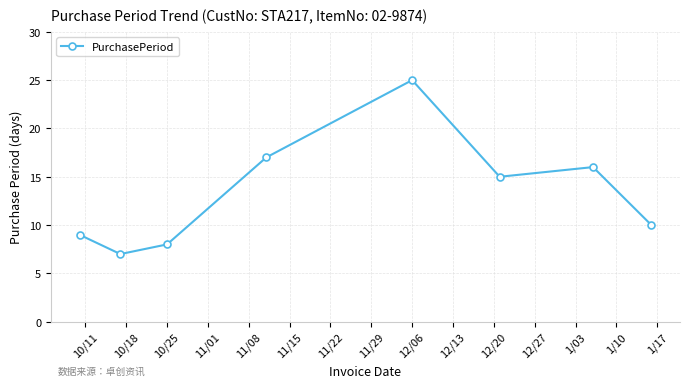

What is the sum of all values?

107